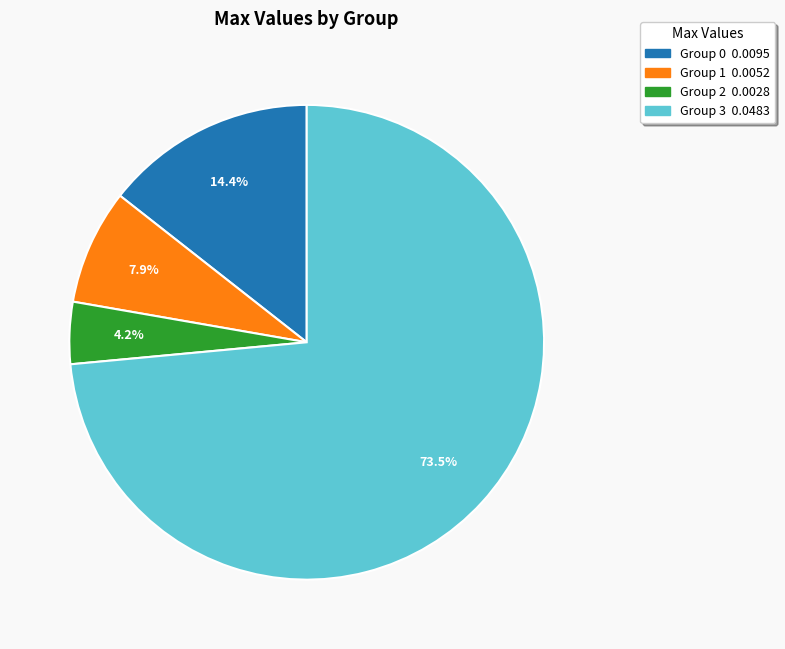

Does any single category account for the majority?

Yes